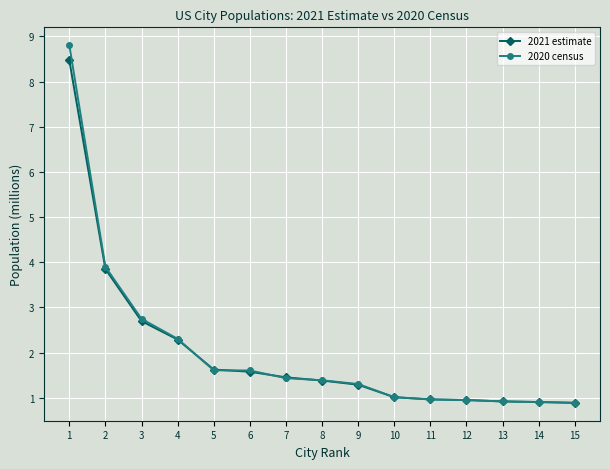

True or false: 2021 estimate has a value of 1.5 at 13.

False